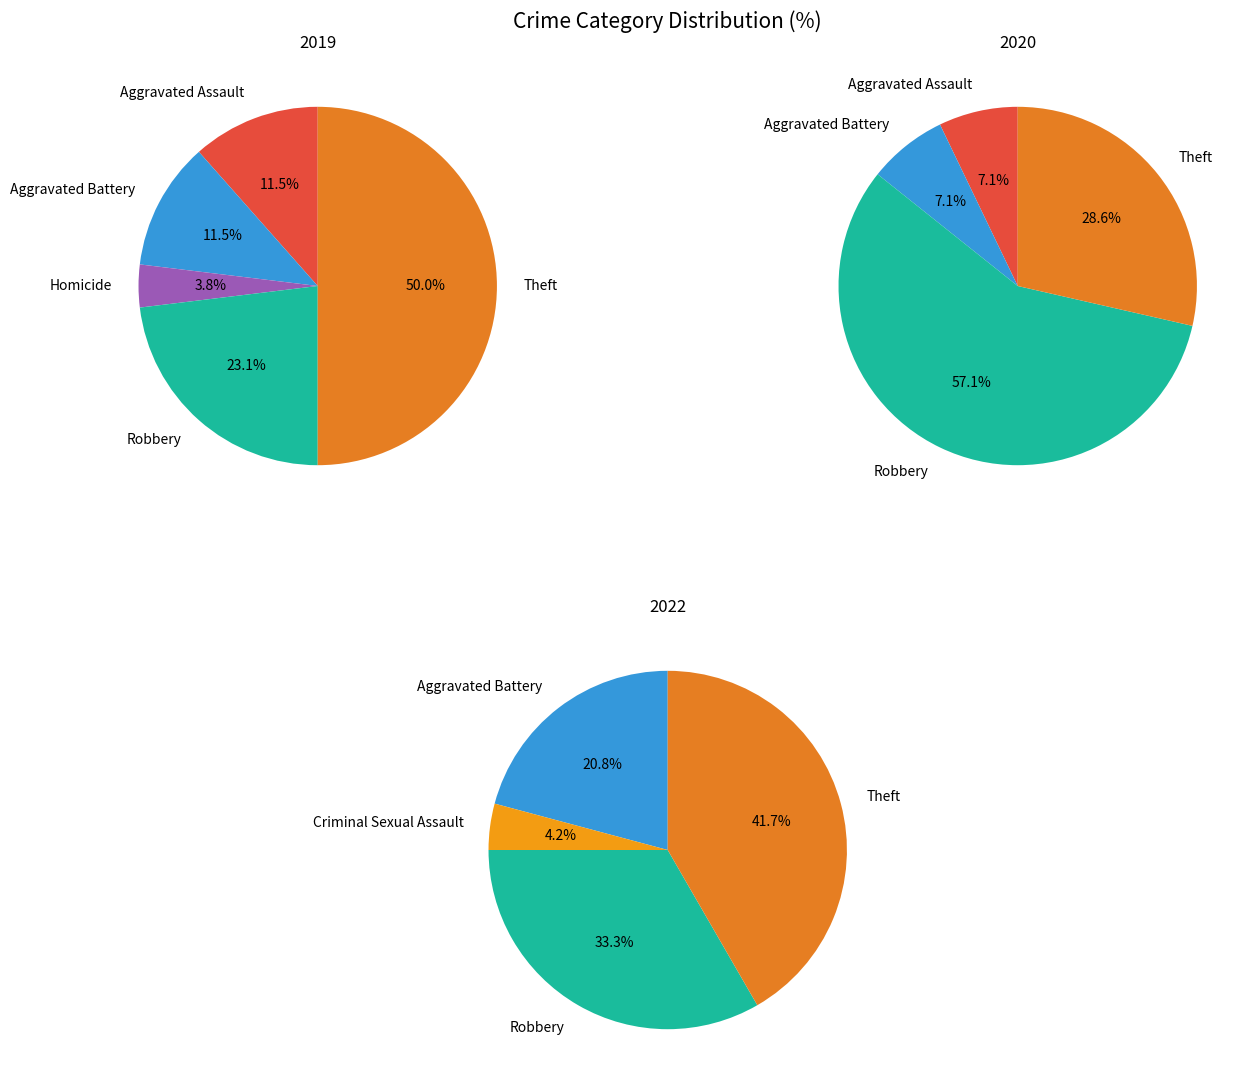

The Aggravated Assault slice represents 6% of the pie. True or false?

False